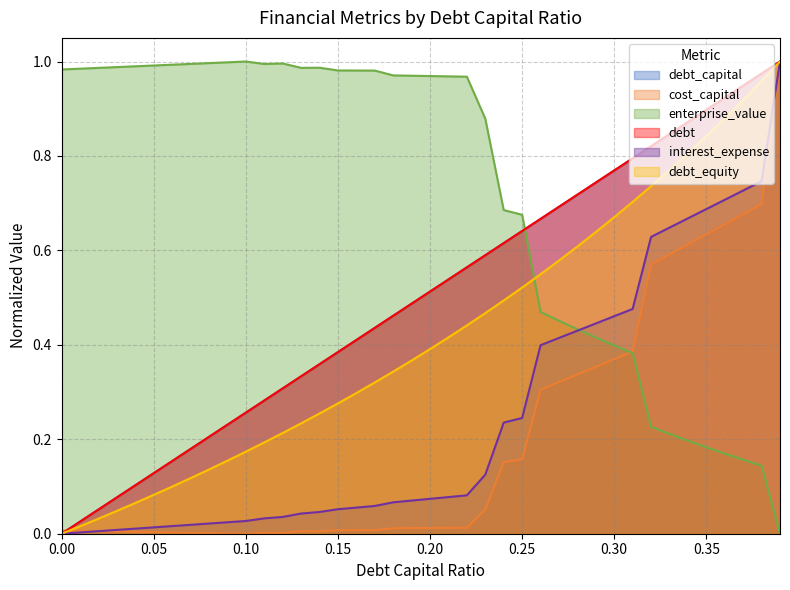

At how many categories does at least one series exceed 0?

40